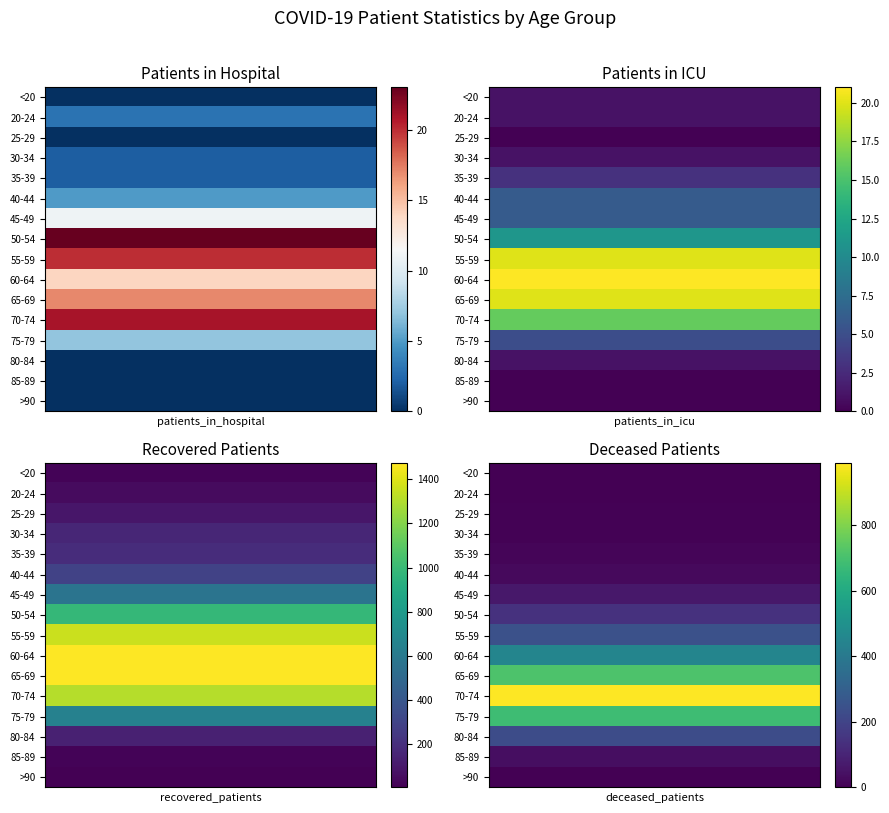

Which label corresponds to the smallest value in the chart?

<20